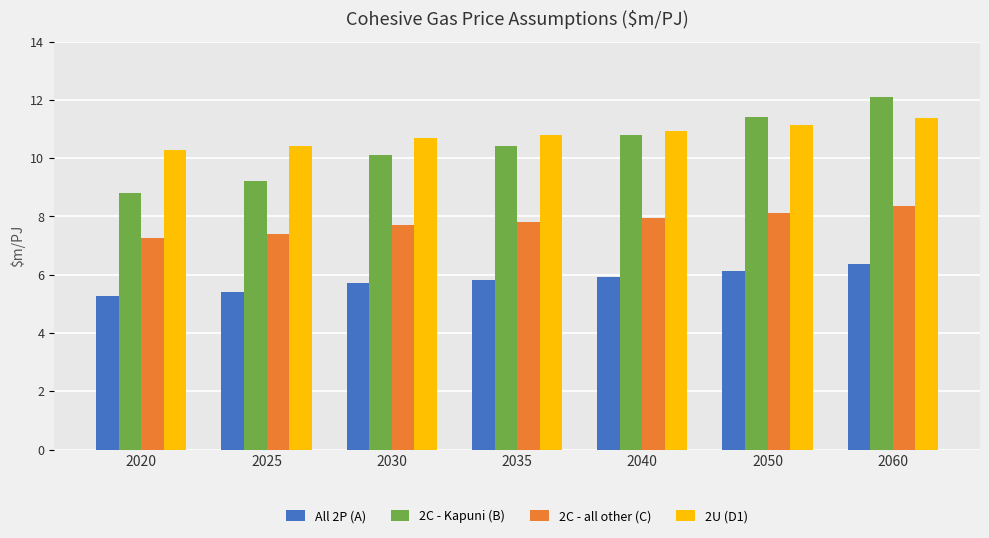

True or false: All 2P (A) has a value of 5.4 at 2025.

True